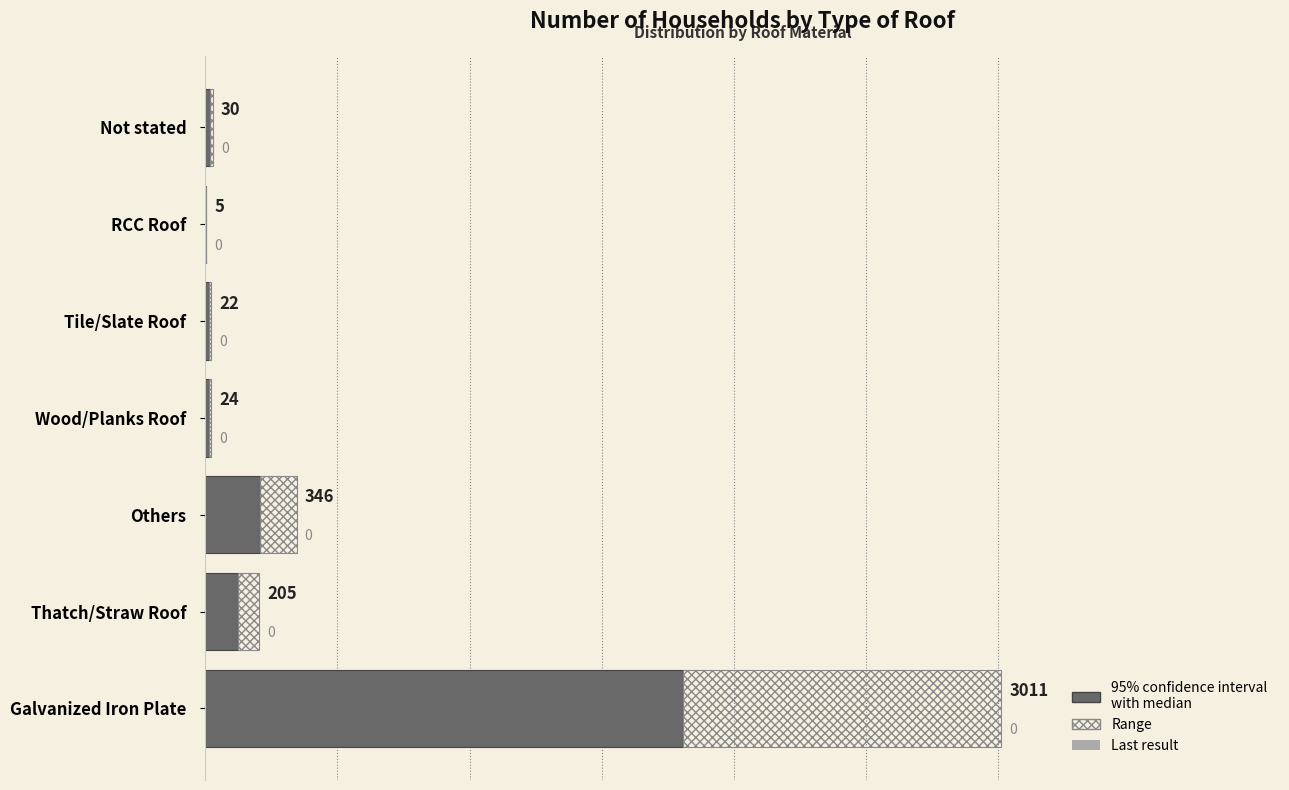

True or false: Households (solid) has a value of 1806 at Galvanized Iron Plate.

True